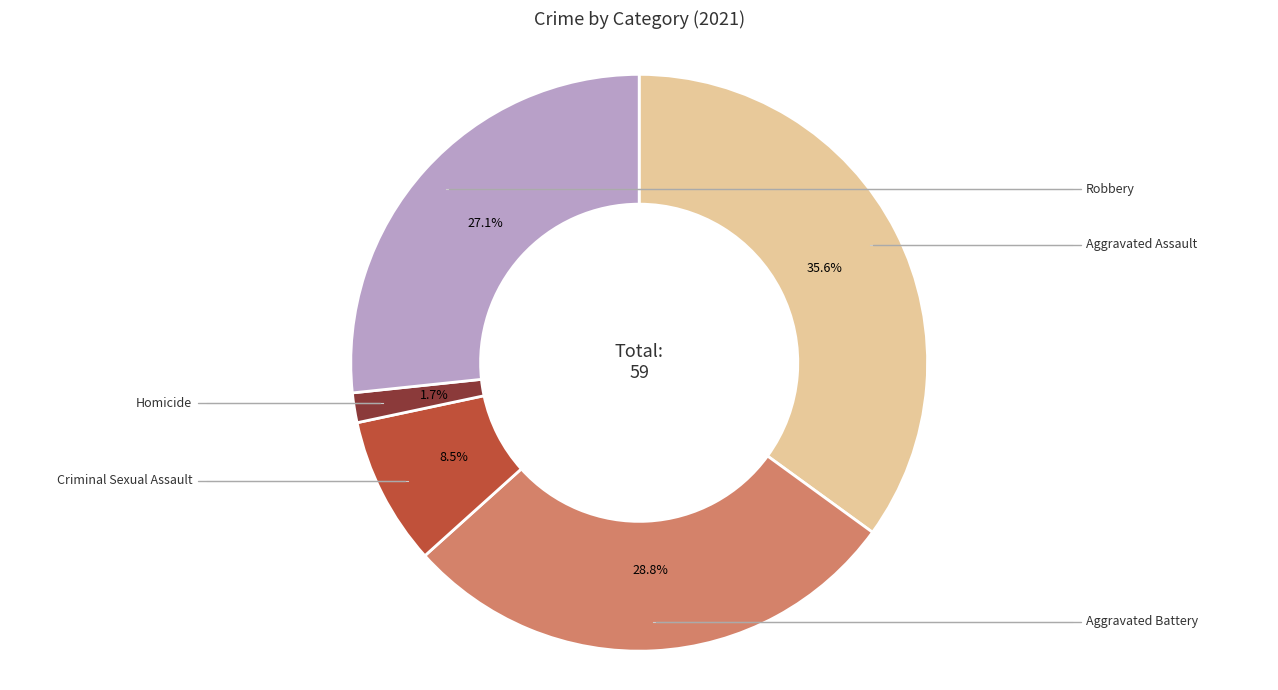

What is the change in value from Aggravated Assault to Criminal Sexual Assault?

-16